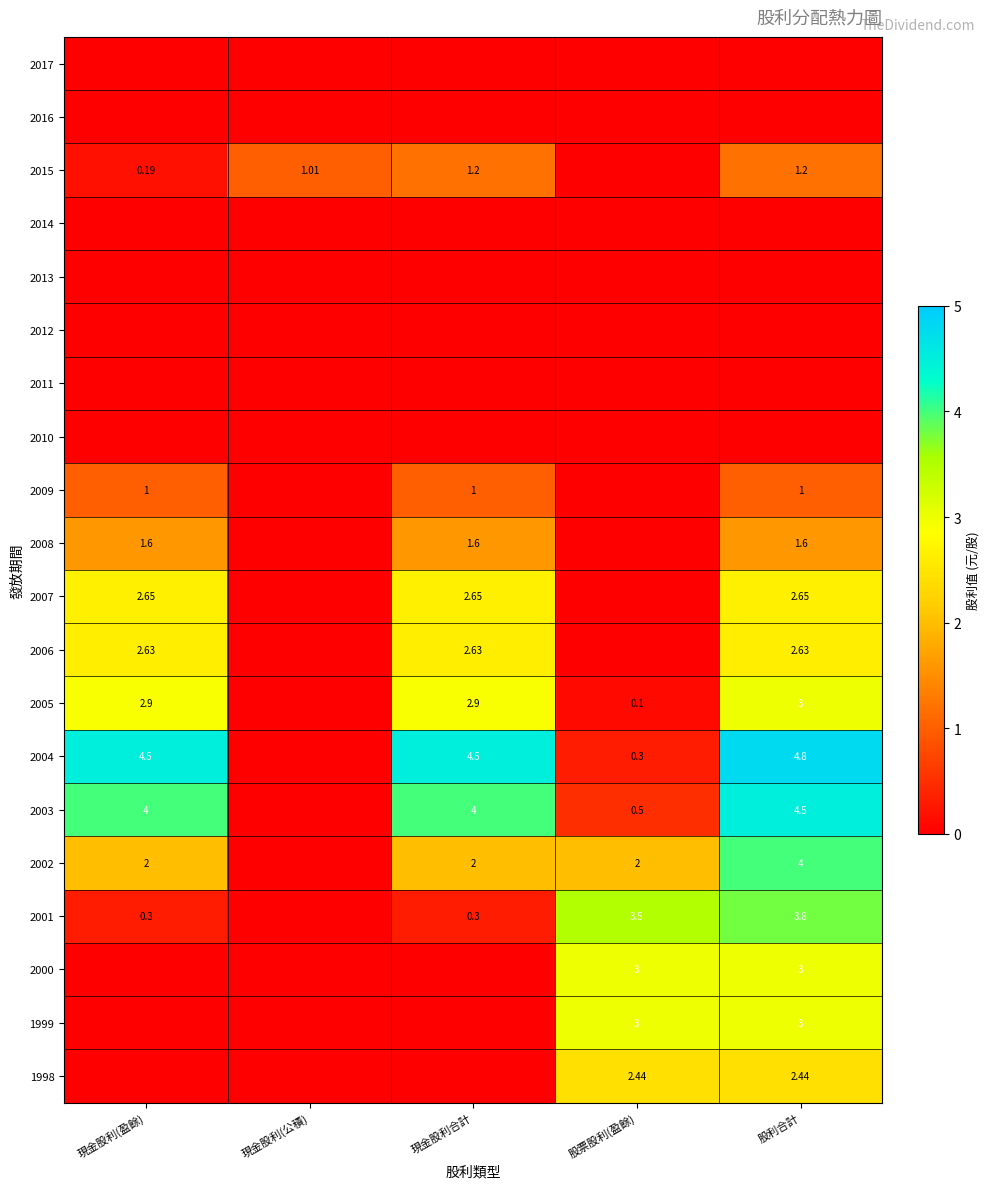

At how many categories does at least one series exceed 0?

5